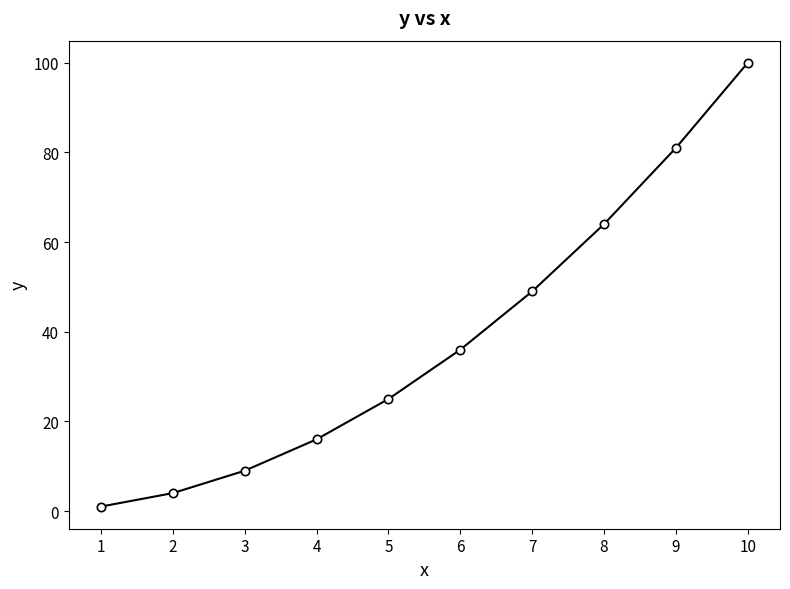

At which label is the value closest to 50?

7